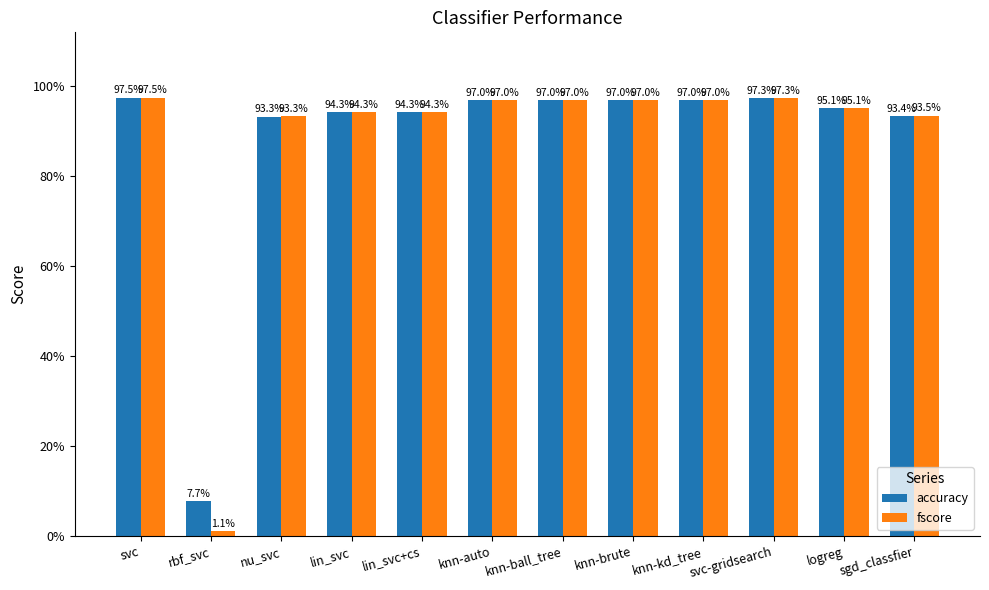

What are all the series names shown in the legend?

accuracy, fscore